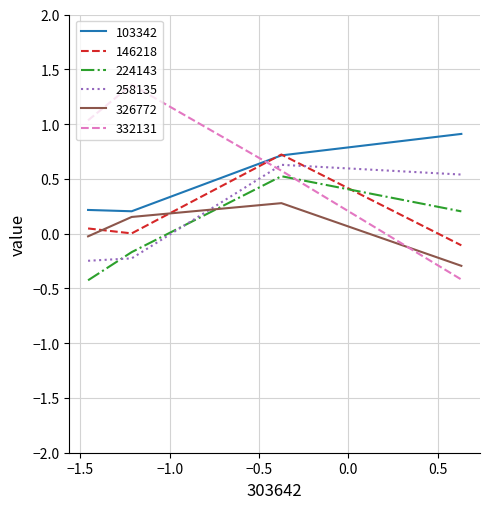

How many times do 332131 and 146218 cross each other?

1